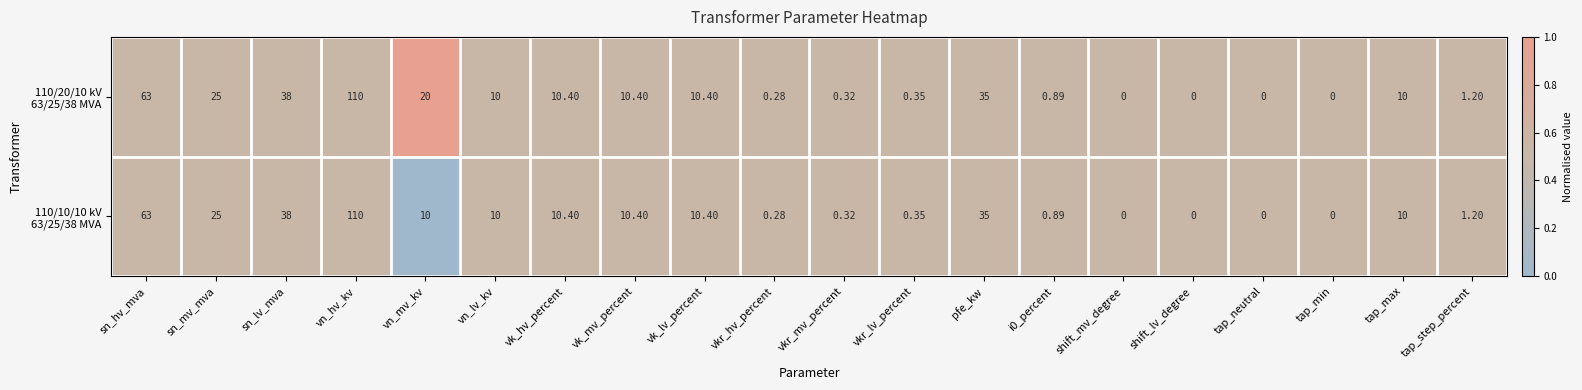

At which category is the sum across all series the highest?

vn_hv_kv